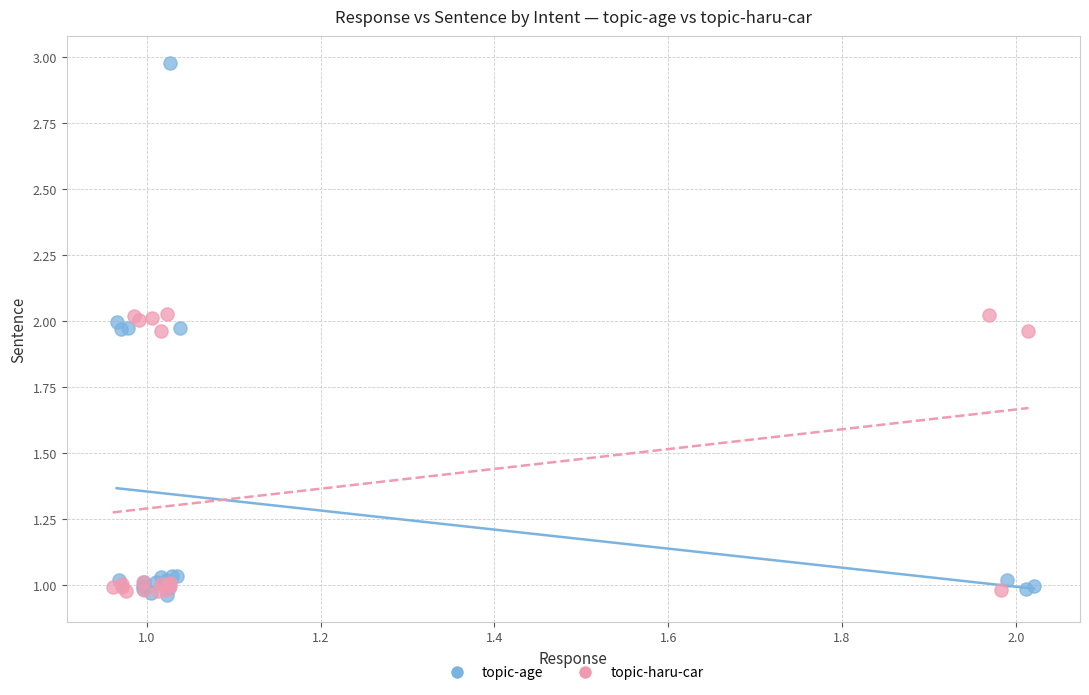

What are all the series names shown in the legend?

topic-age, topic-haru-car